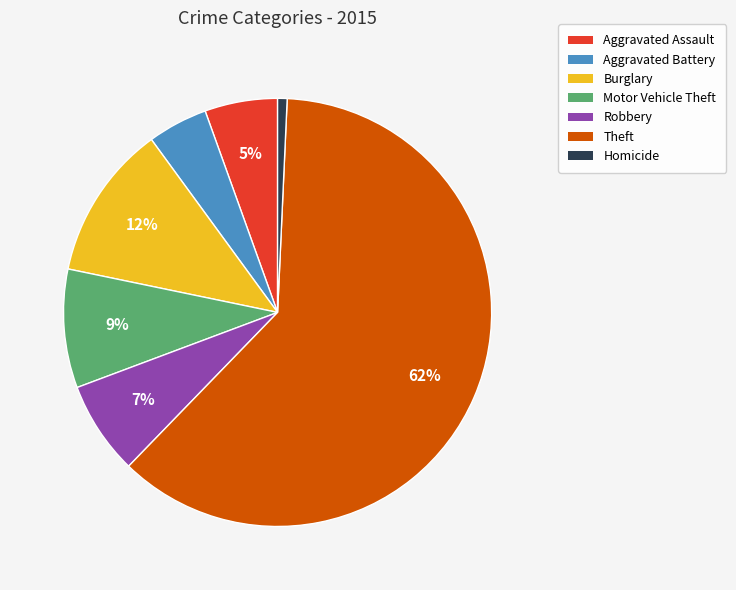

What is the majority slice?

Theft